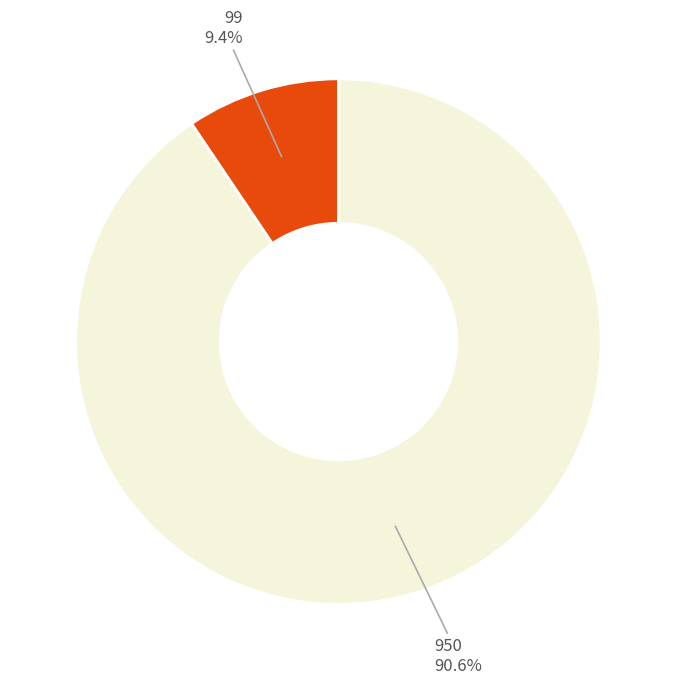

Is there any slice that represents more than half of the pie?

Yes